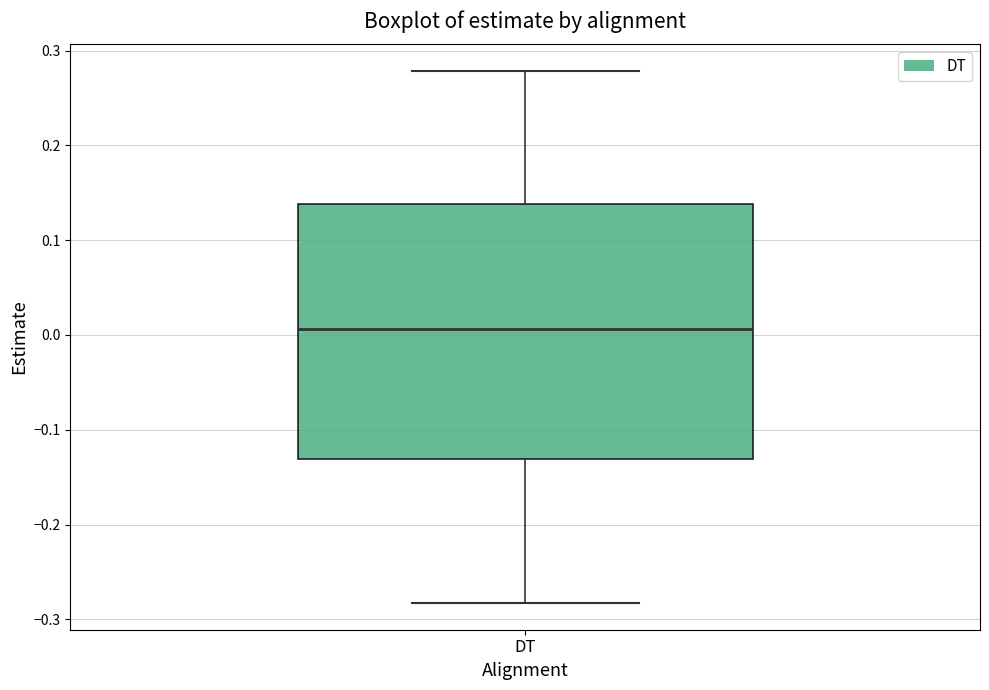

Transcribe this box plot: give where the median line is, the range the box spans, and where the two whiskers end, as read against the y-axis. The values are not printed on the chart, so give them approximately, as read against the axis.

median 0.01, box -0.13 to 0.14, whiskers -0.28 to 0.28